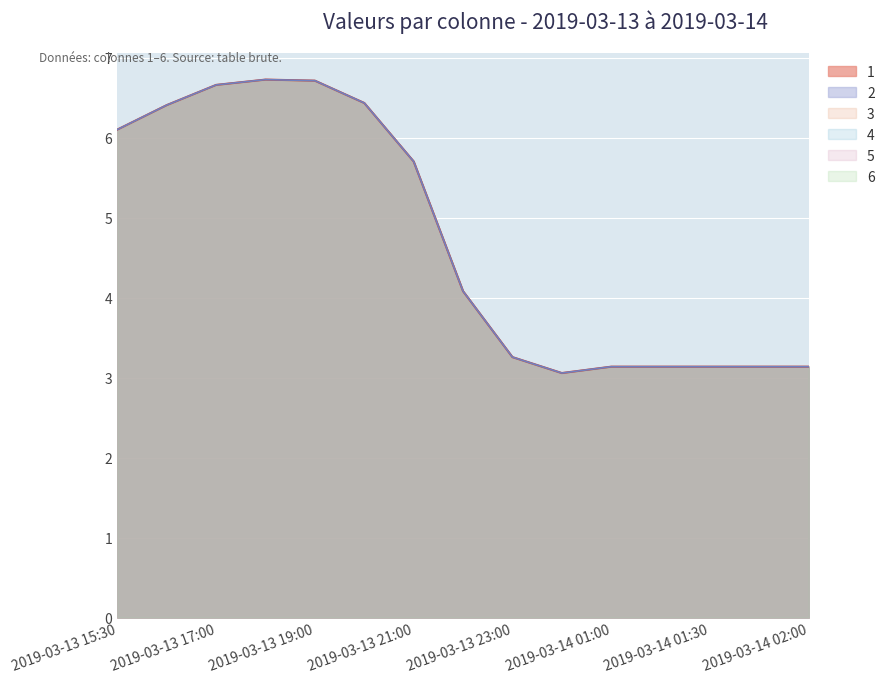

Reading right to left, transcribe all the data shown in this chart.

1: 3.1	3.1	3.1	3.1	3.1	3.1	3.3	4.1	5.7	6.4	6.7	6.7	6.7	6.4	6.1
2: 3.1	3.1	3.1	3.1	3.1	3.1	3.3	4.1	5.7	6.4	6.7	6.7	6.7	6.4	6.1
3: 3.1	3.1	3.1	3.1	3.1	3.1	3.3	4.1	5.7	6.4	6.7	6.7	6.7	6.4	6.1
4: 3.1	3.1	3.1	3.1	3.1	3.1	3.3	4.1	5.7	6.4	6.7	6.7	6.7	6.4	6.1
5: 3.1	3.1	3.1	3.1	3.1	3.1	3.3	4.1	5.7	6.4	6.7	6.7	6.7	6.4	6.1
6: 3.1	3.1	3.1	3.1	3.1	3.1	3.3	4.1	5.7	6.4	6.7	6.7	6.7	6.4	6.1